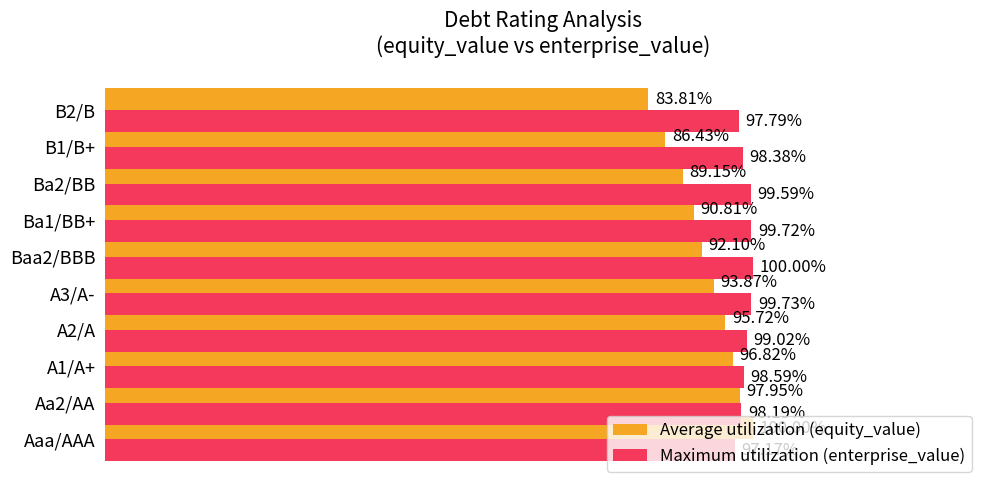

Is the value of Average utilization (equity_value) at B1/B+ greater than the value of Maximum utilization (enterprise_value) at Aaa/AAA?

No